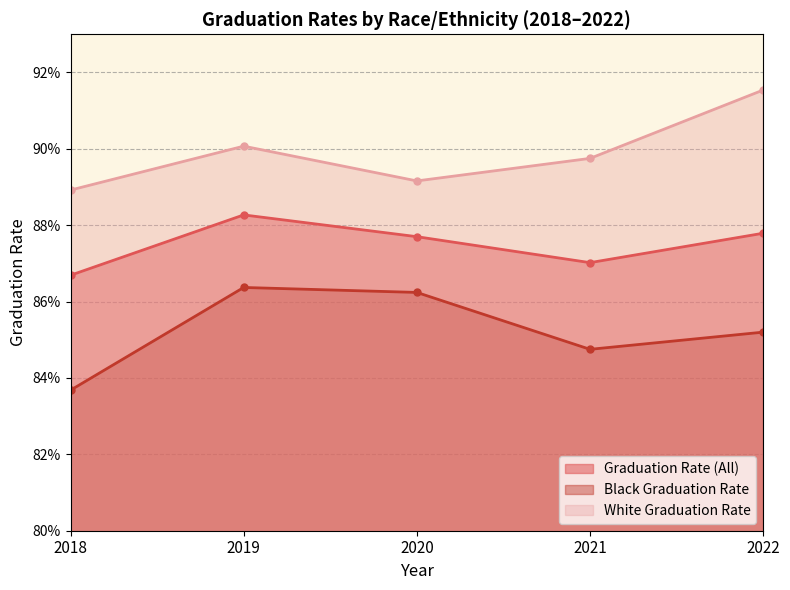

What is the spread (max minus min) of values at 2018?

0.1